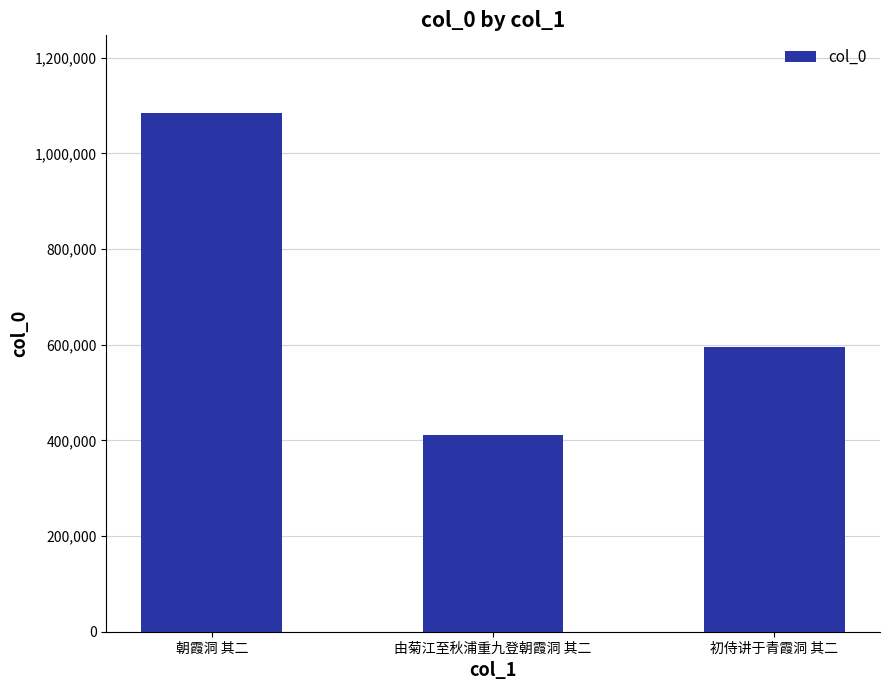

True or false: the data shows 1084233 at 朝霞洞 其二.

True